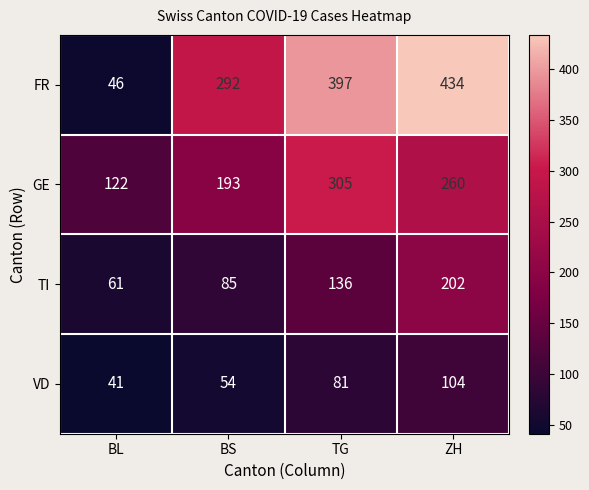

Which series has the largest total across all categories?

FR